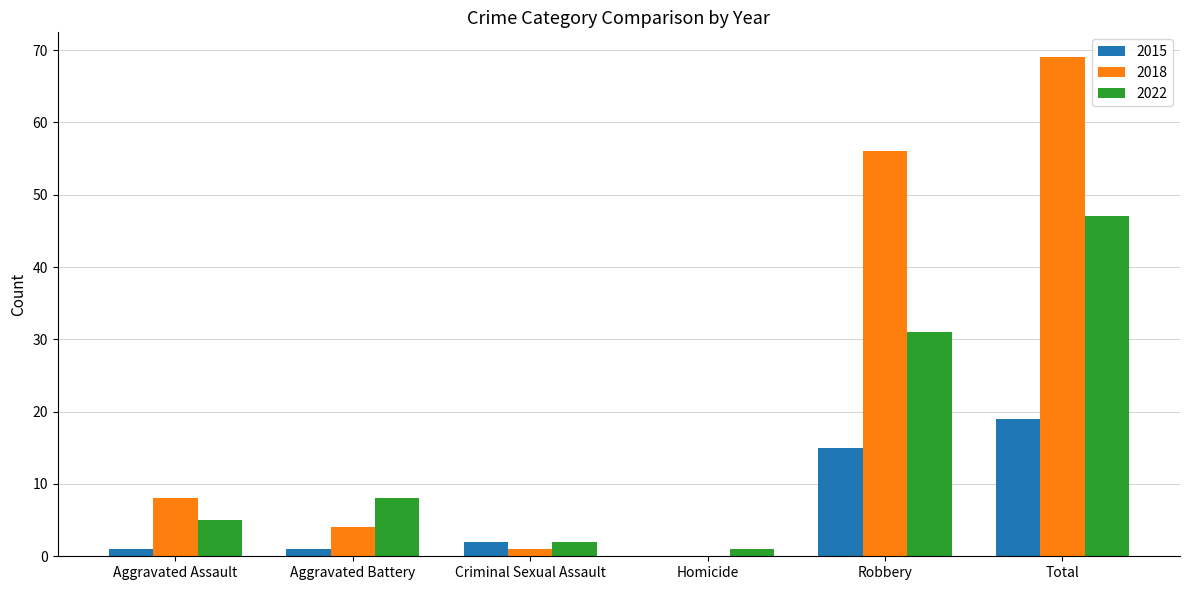

How many series are shown in this chart?

3